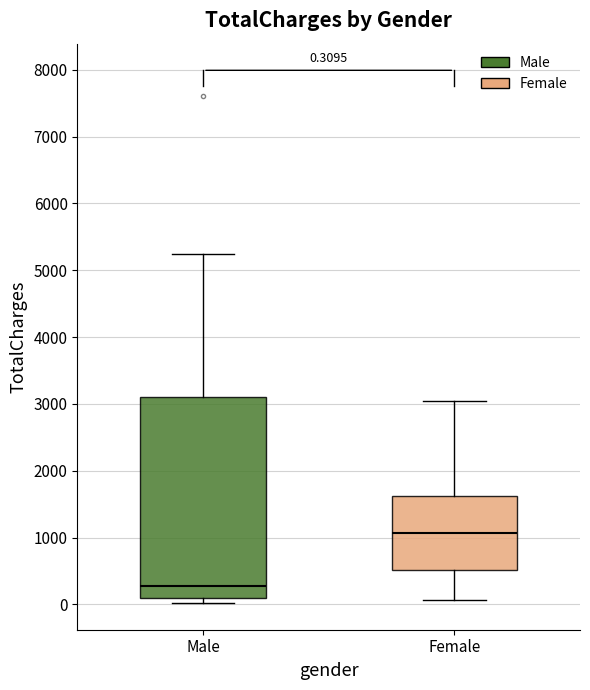

Which box is the tallest, from its lower edge to its upper edge?

Male